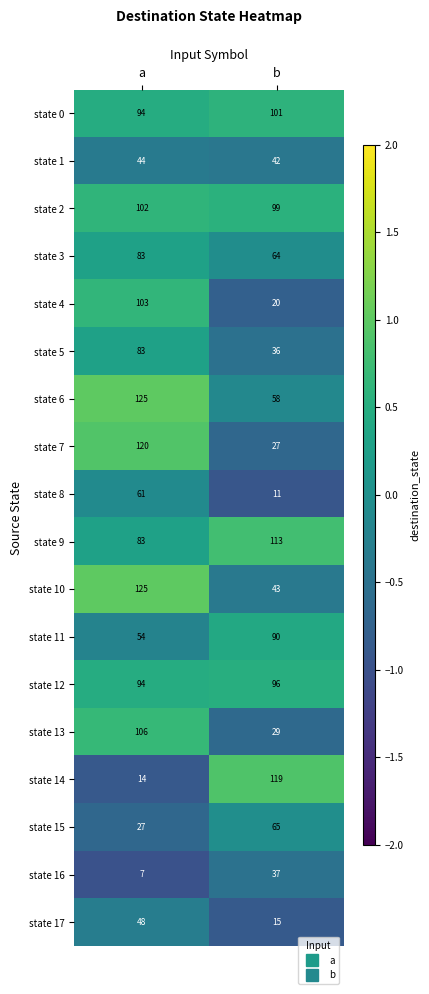

Which series has the largest range (max minus min)?

state 14